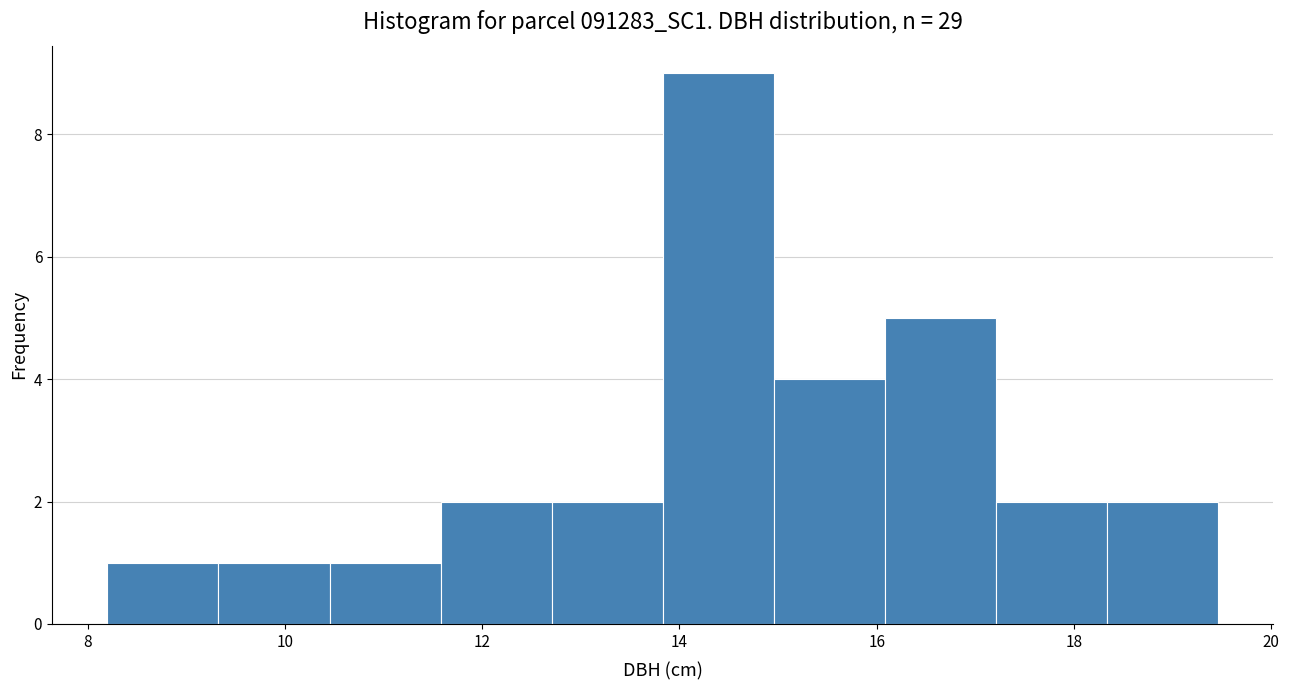

What is the height of the bar covering 16.0 to 17.2 on the x-axis? Neither the bar edges nor the heights are printed on the chart, so give them approximately, as read against the axes.

5